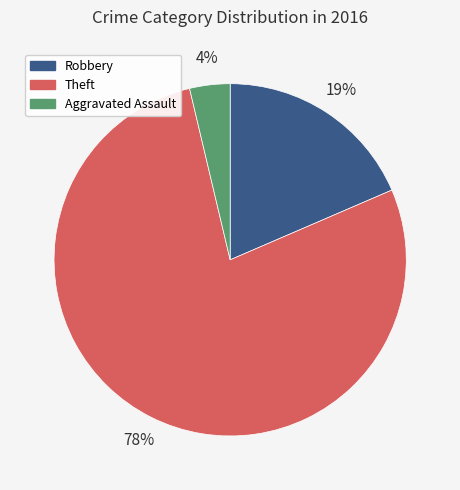

What is the smallest slice in the pie chart?

Aggravated Assault